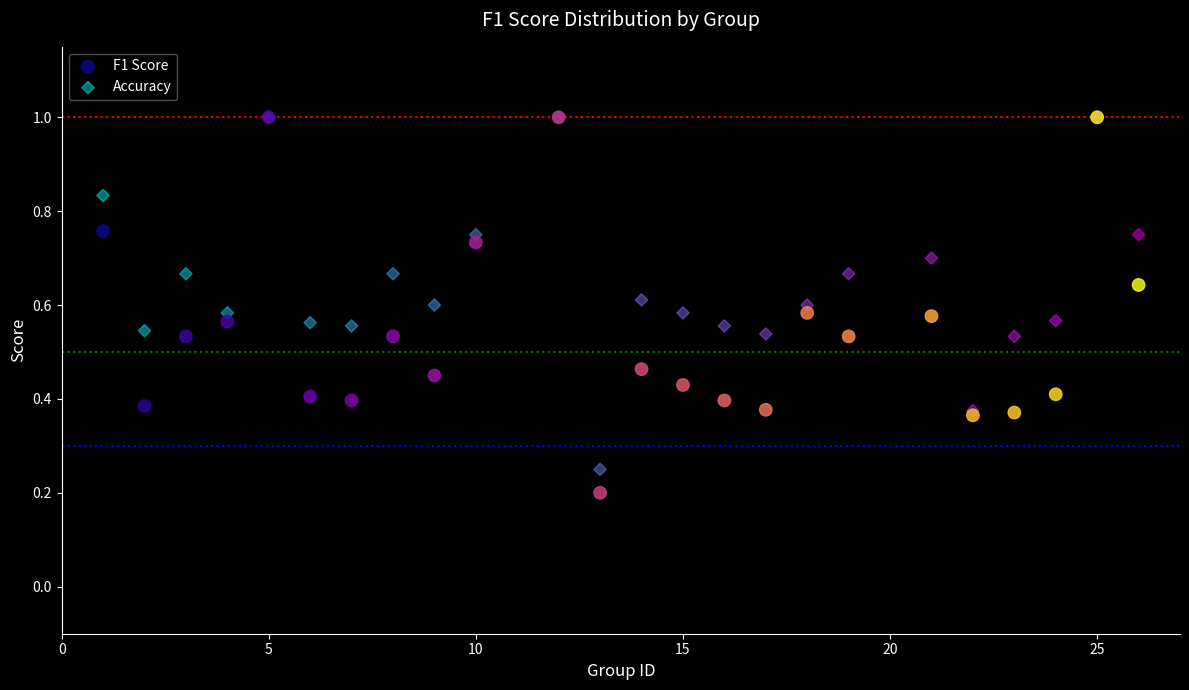

What are all the series names shown in the legend?

F1 Score, Accuracy